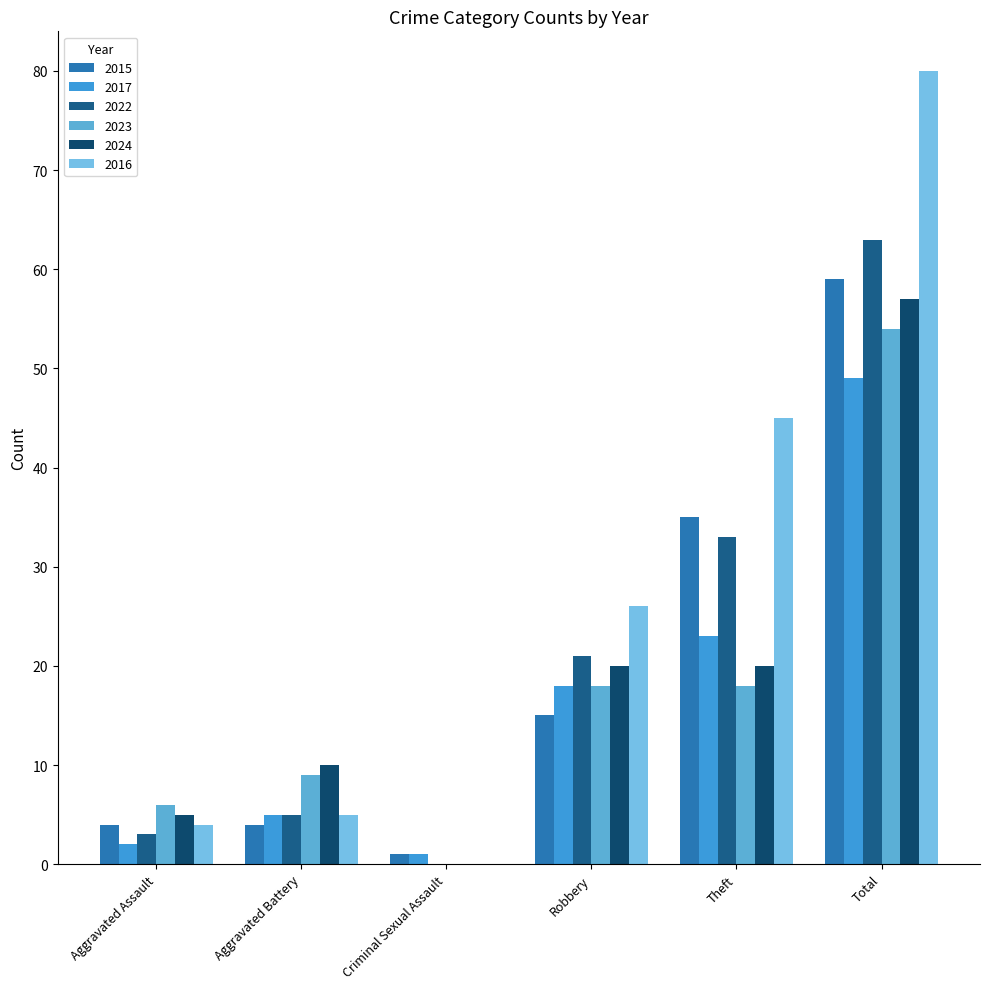

The 2022 series shows 83 at Total. True or false?

False